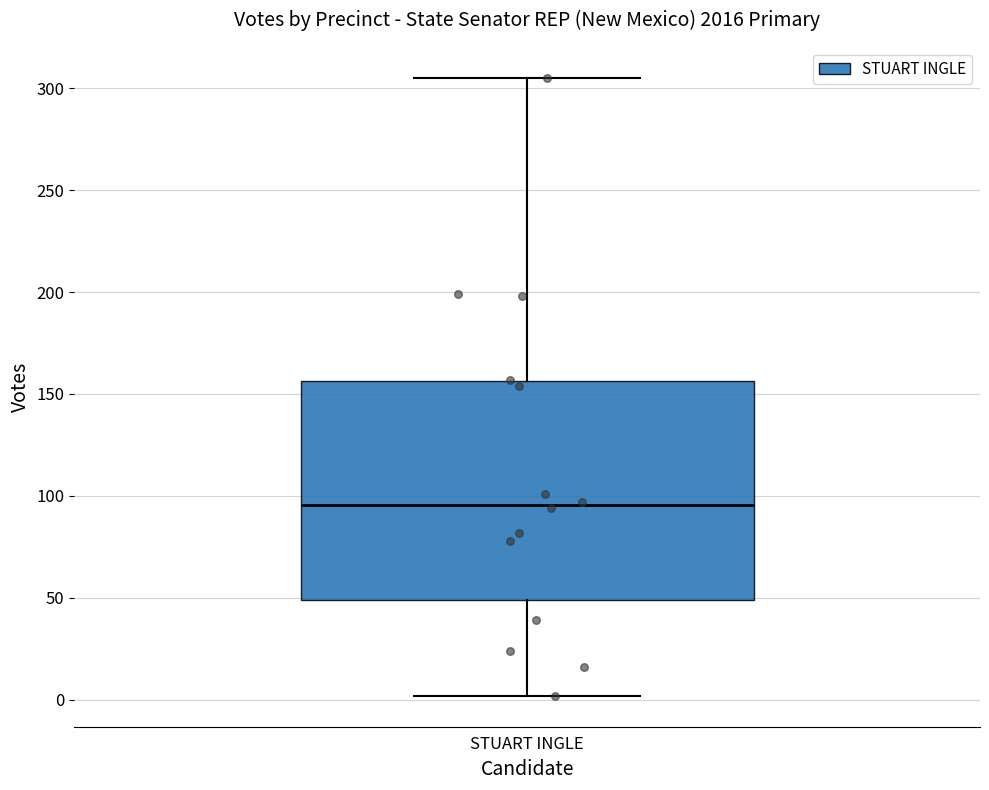

Read this box plot against the y-axis: the position of the median line, the range covered by the box, and the ends of both whiskers. The values are not printed on the chart, so give them approximately, as read against the axis.

median 95, box 50 to 155, whiskers 0 to 305